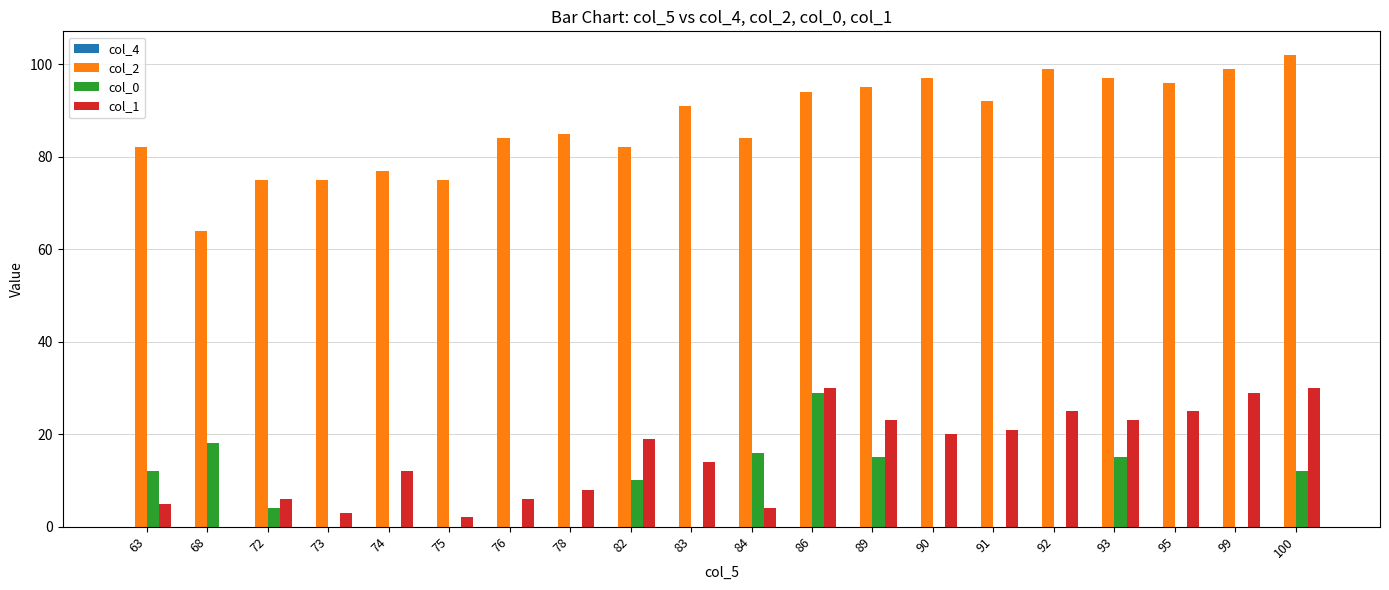

The col_0 series shows 12 at 73. True or false?

False